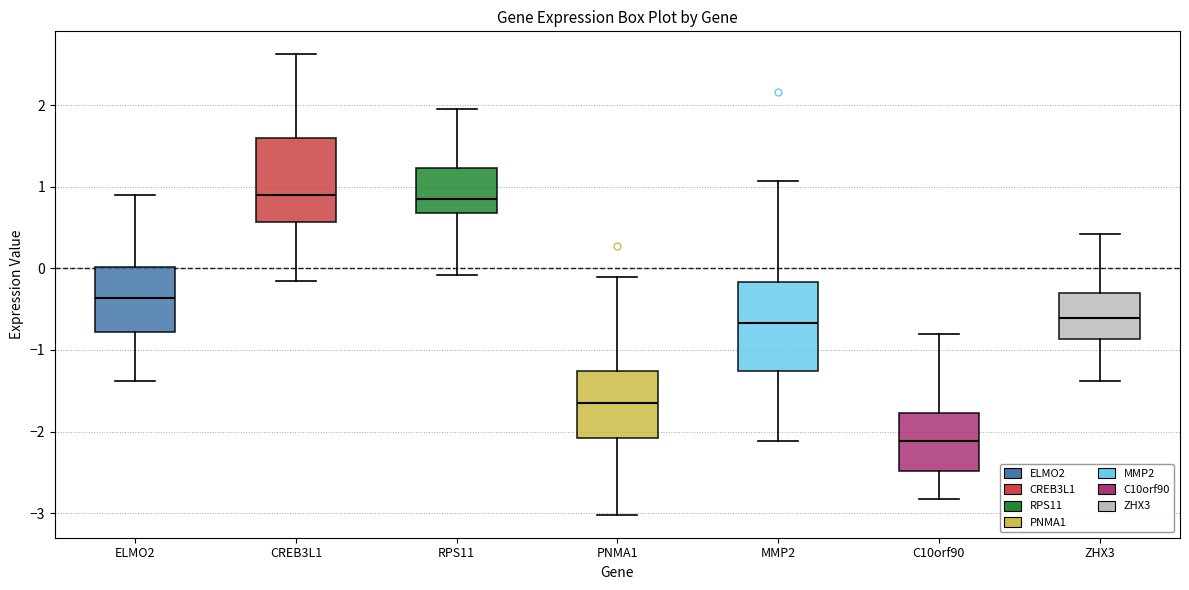

Reading left to right, transcribe this box plot: for each box, give where its median line is, the range the box spans, and where its two whiskers end, as read against the y-axis. The values are not printed on the chart, so give them approximately, as read against the axis.

ELMO2: median -0.4, box -0.8 to 0.0, whiskers -1.4 to 0.9
CREB3L1: median 0.9, box 0.6 to 1.6, whiskers -0.2 to 2.6
RPS11: median 0.8, box 0.7 to 1.2, whiskers -0.1 to 2.0
PNMA1: median -1.6, box -2.1 to -1.3, whiskers -3.0 to -0.1
MMP2: median -0.7, box -1.3 to -0.2, whiskers -2.1 to 1.1
C10orf90: median -2.1, box -2.5 to -1.8, whiskers -2.8 to -0.8
ZHX3: median -0.6, box -0.9 to -0.3, whiskers -1.4 to 0.4